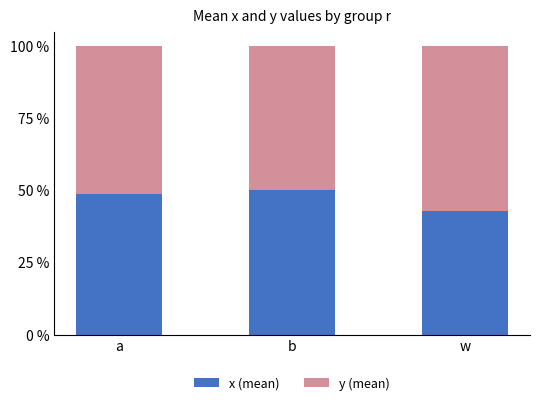

What are all the series names shown in the legend?

x (mean), y (mean)